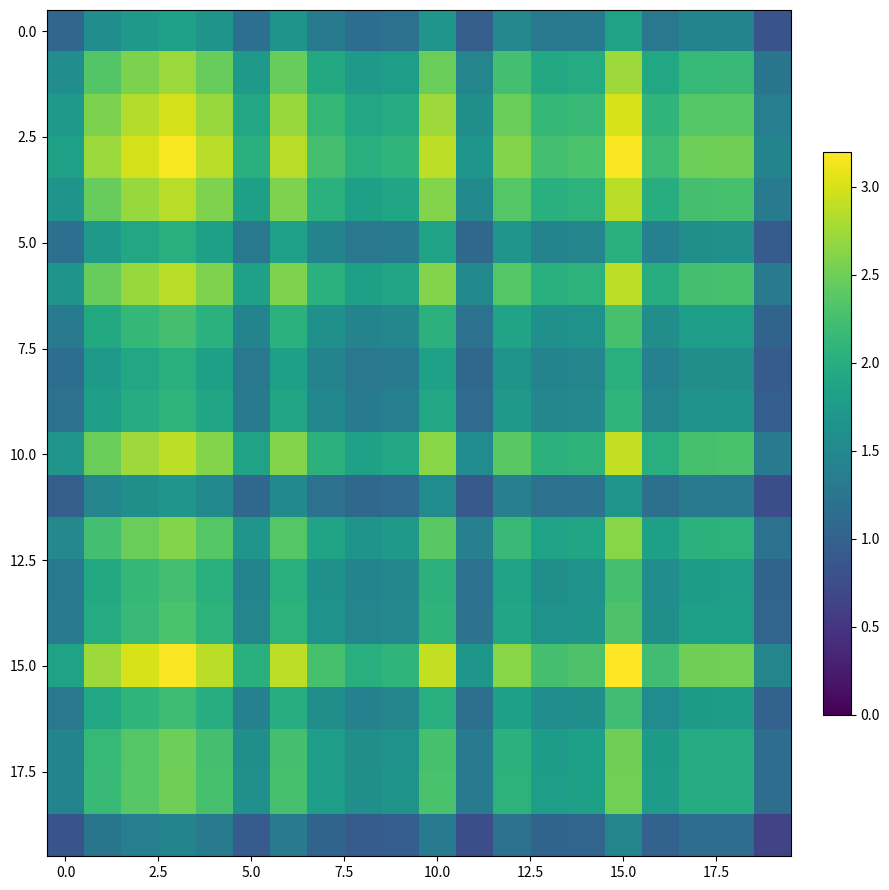

Which series has the widest spread of values?

15.0